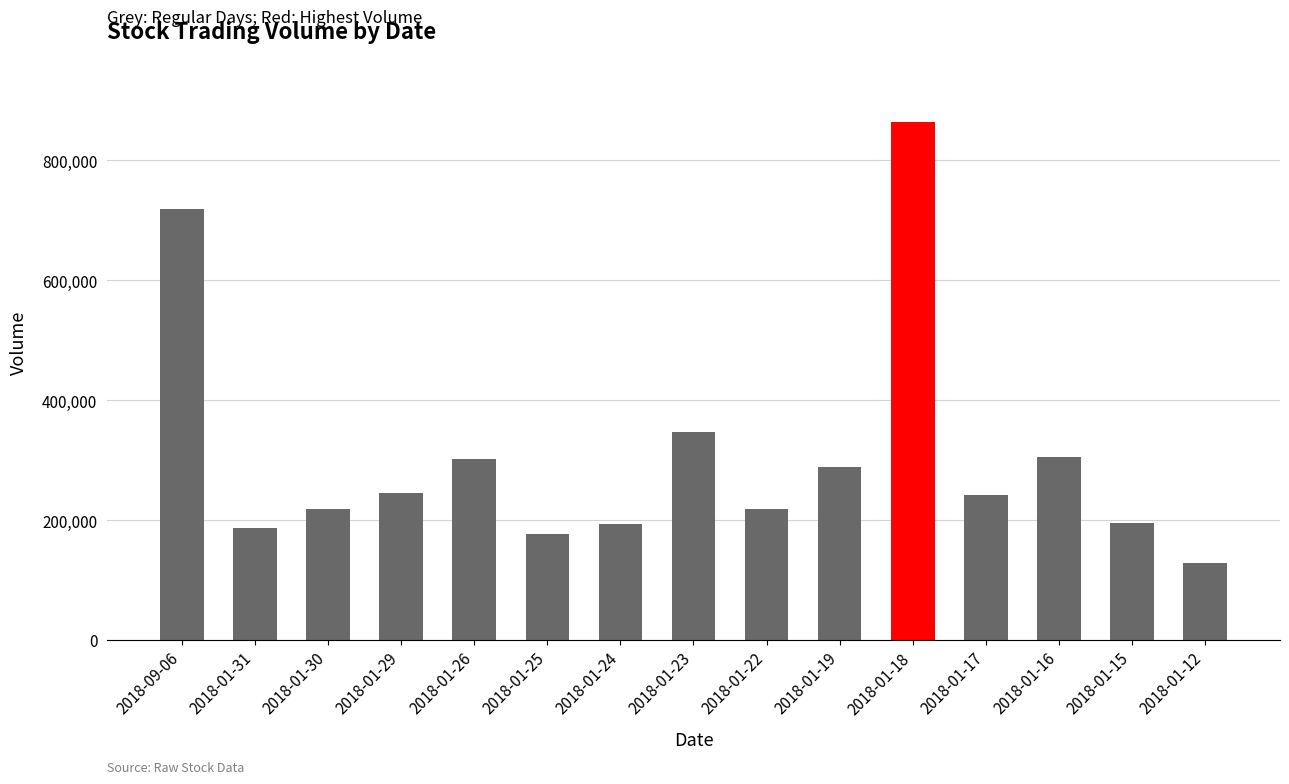

True or false: the data shows 369373 at 2018-01-29.

False